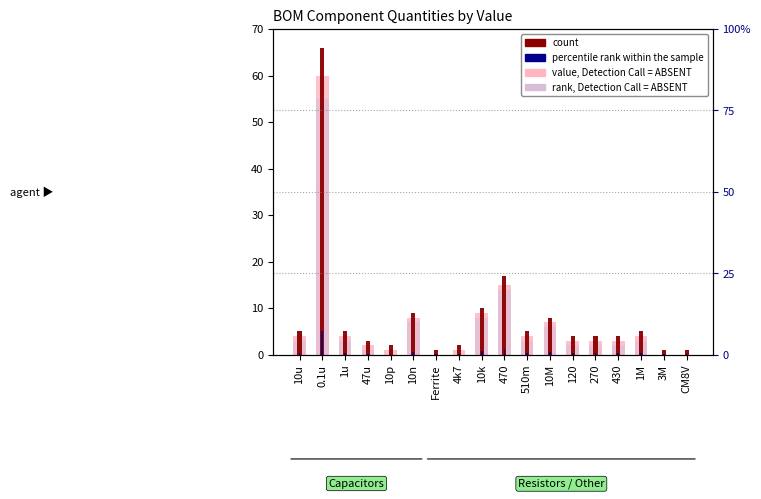

How many bars are there in total?

72